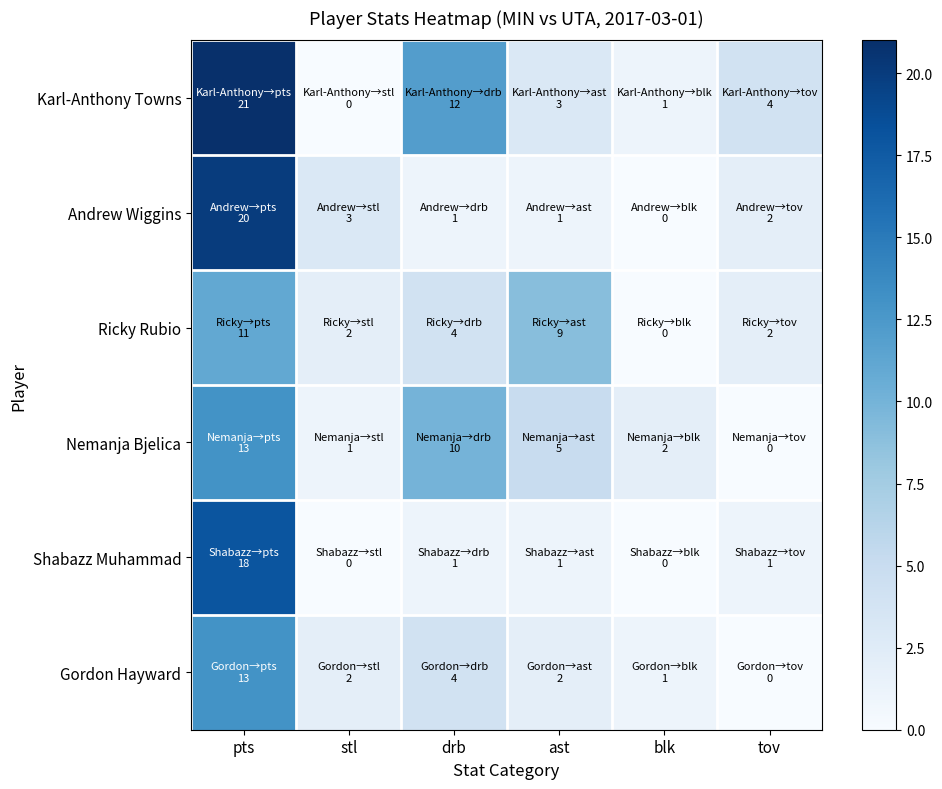

List the series in order of their peak value, lowest first.

Ricky Rubio, Nemanja Bjelica, Gordon Hayward, Shabazz Muhammad, Andrew Wiggins, Karl-Anthony Towns